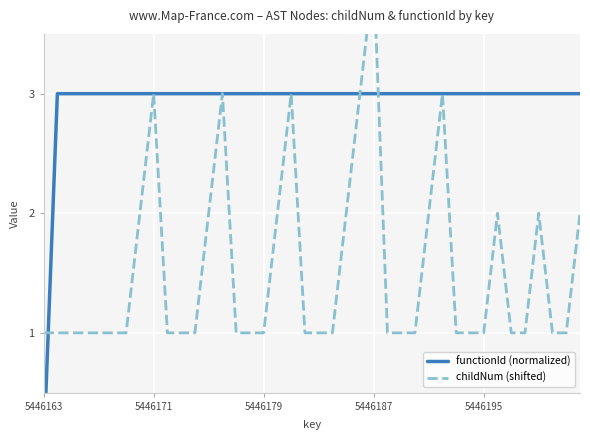

Which series has the largest total across all categories?

functionId (normalized)